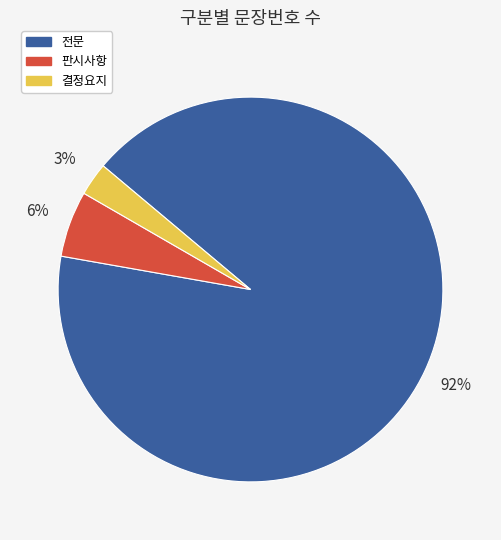

The 전문 slice represents 98% of the pie. True or false?

False